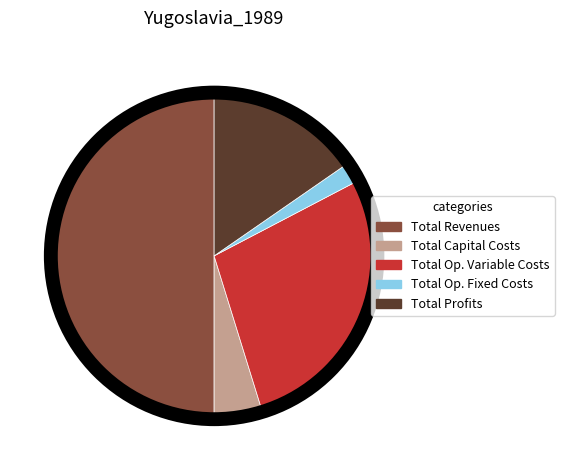

Count the number of slices in the pie.

5